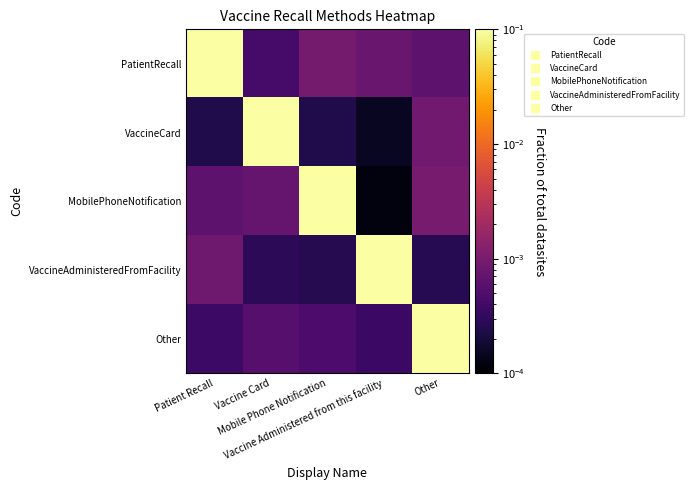

Which series has the largest range (max minus min)?

MobilePhoneNotification